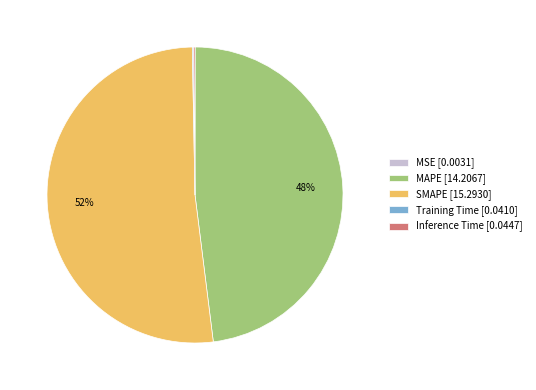

Is there a majority slice in this chart?

Yes